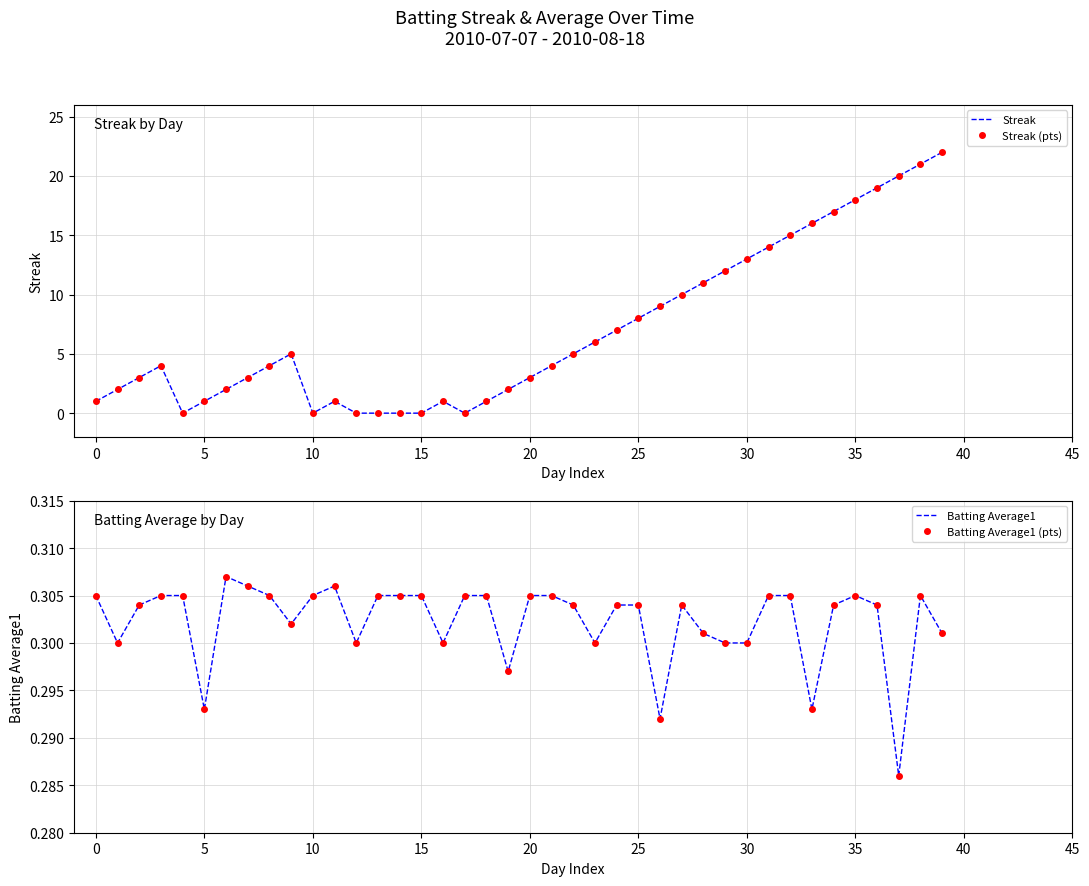

What is the difference between the highest and lowest values at 29?

11.7